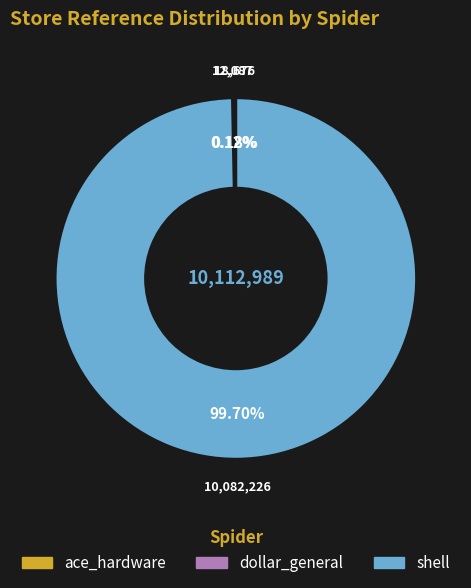

Which category accounts for the majority?

shell